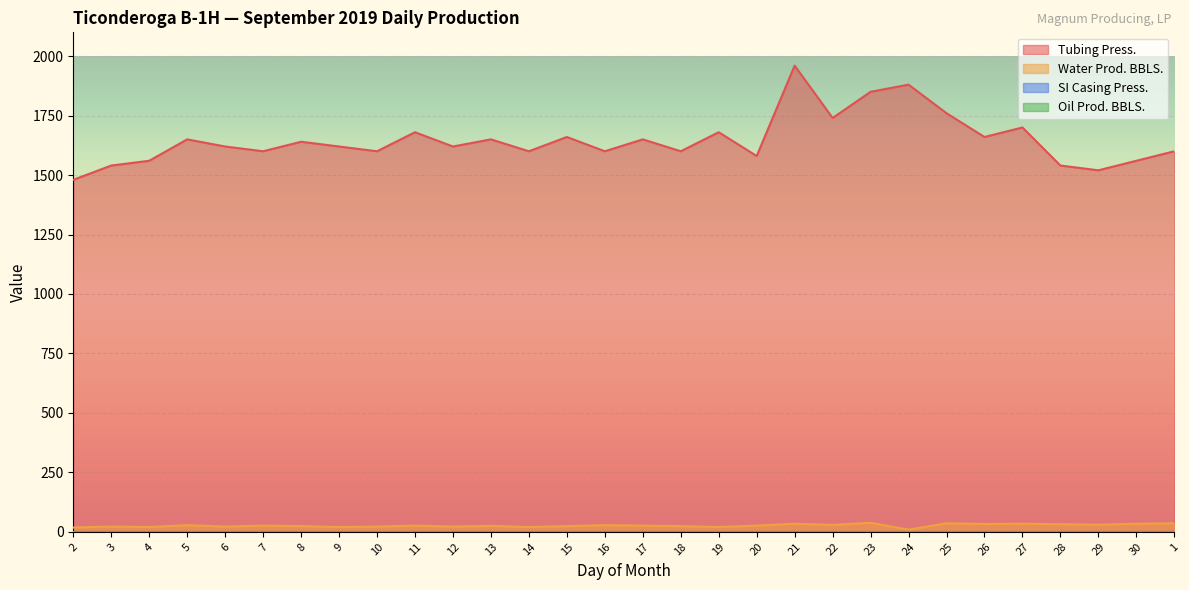

Which category has the lowest value in the Tubing Press. series?

2